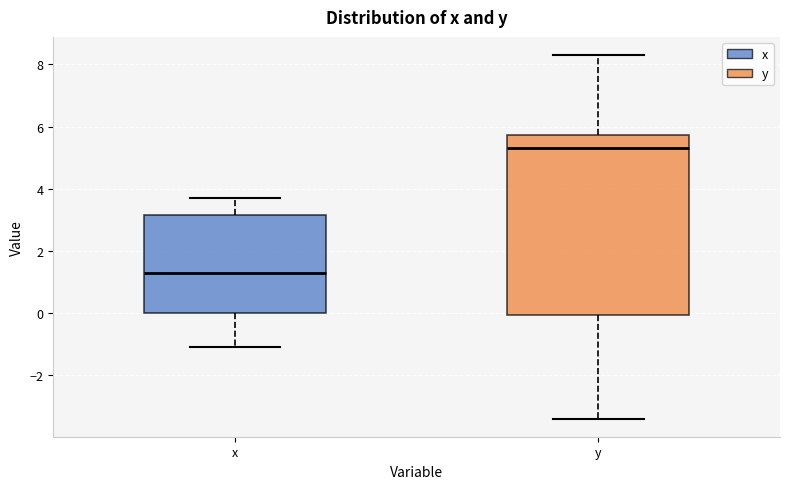

Where does the median line of the box for y sit on the y-axis? The values are not printed on the chart, so give them approximately, as read against the axis.

5.4